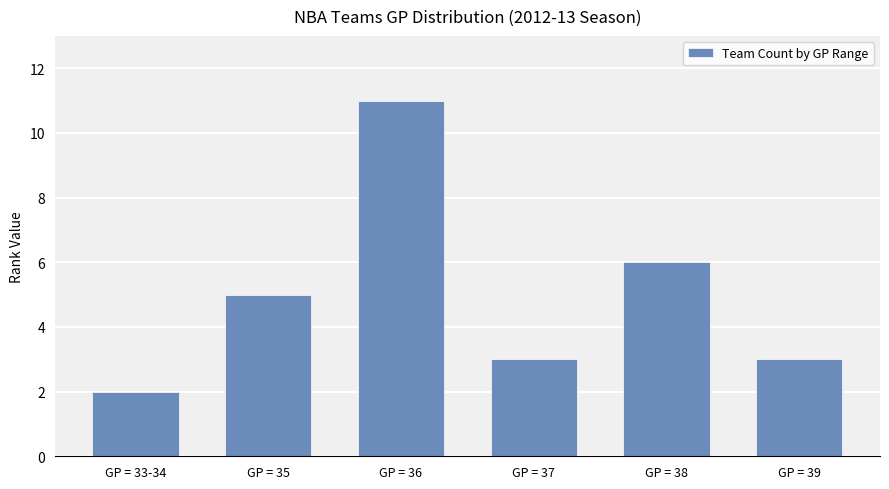

Approximately how many times larger is the value at GP = 35 compared to GP = 37?

1.7